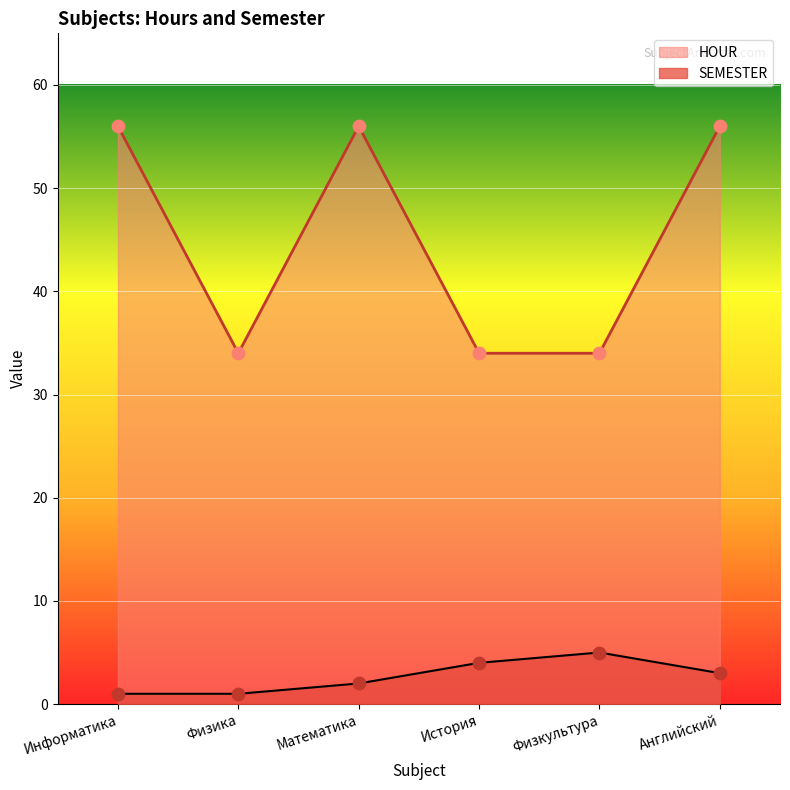

At which category is the sum across all series the highest?

Английский